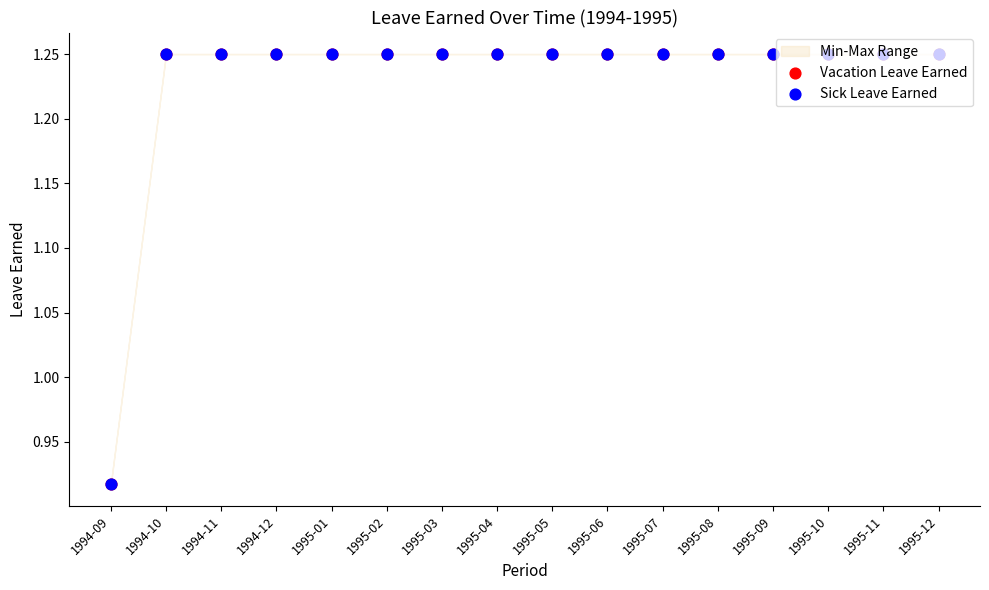

Which series has the widest spread of Y values?

Vacation Leave Earned